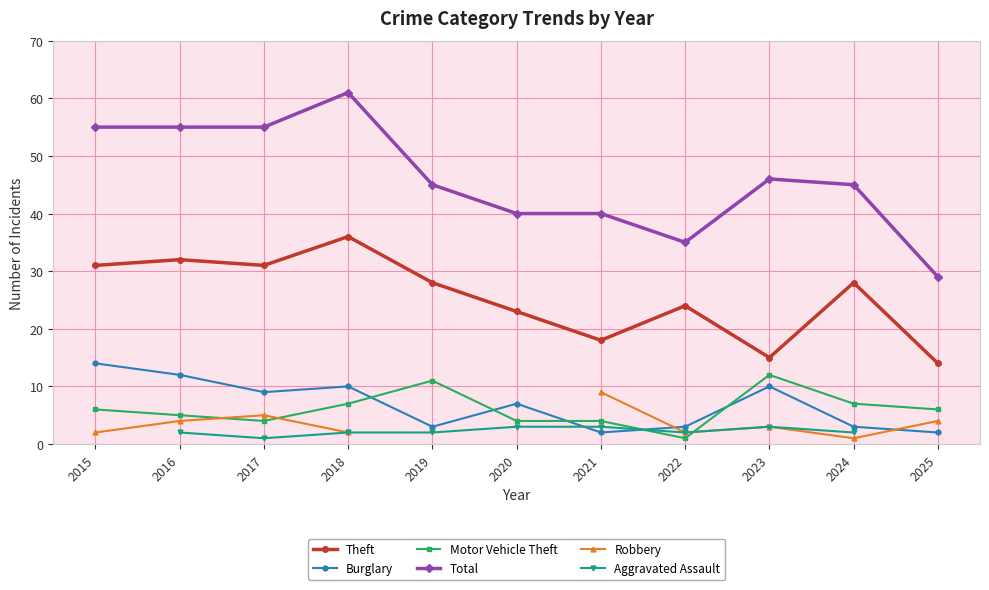

Is it true that Burglary equals 1.3 at 2021?

False